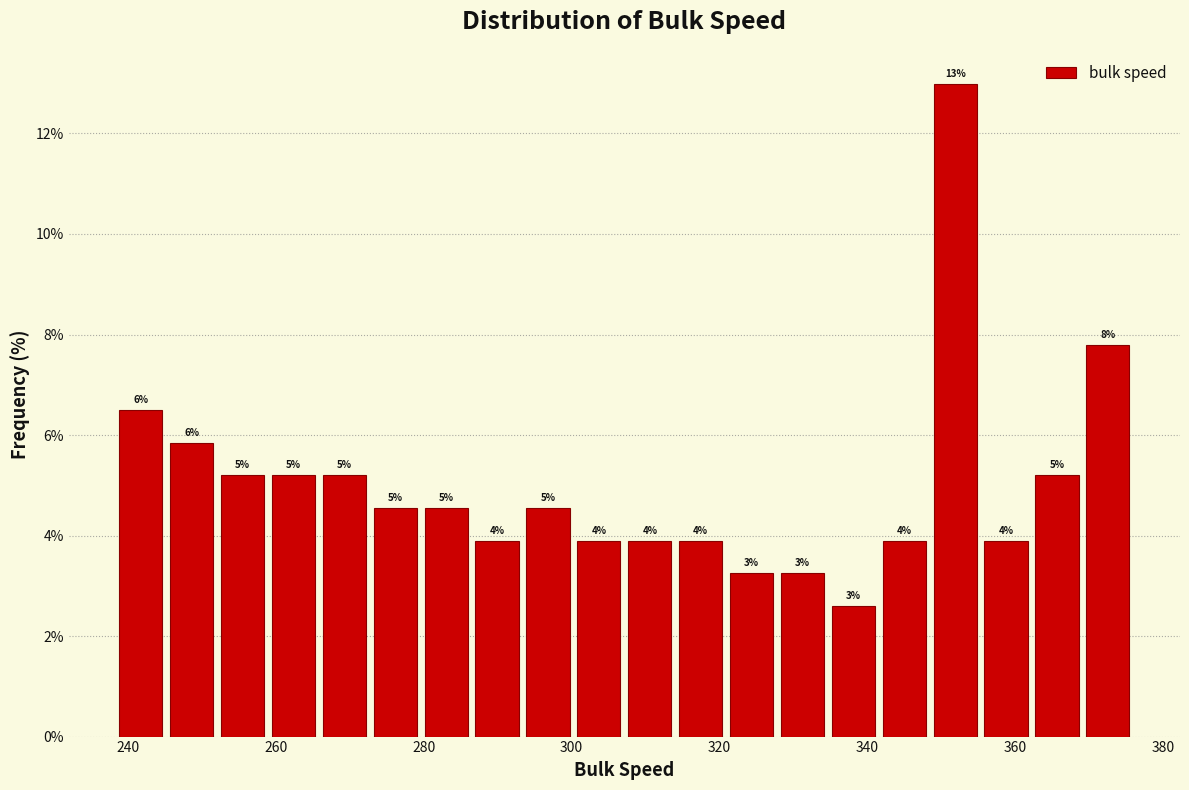

Around what value on the x-axis is the tallest bar? Give the approximate position of its centre, as read against the axis.

352